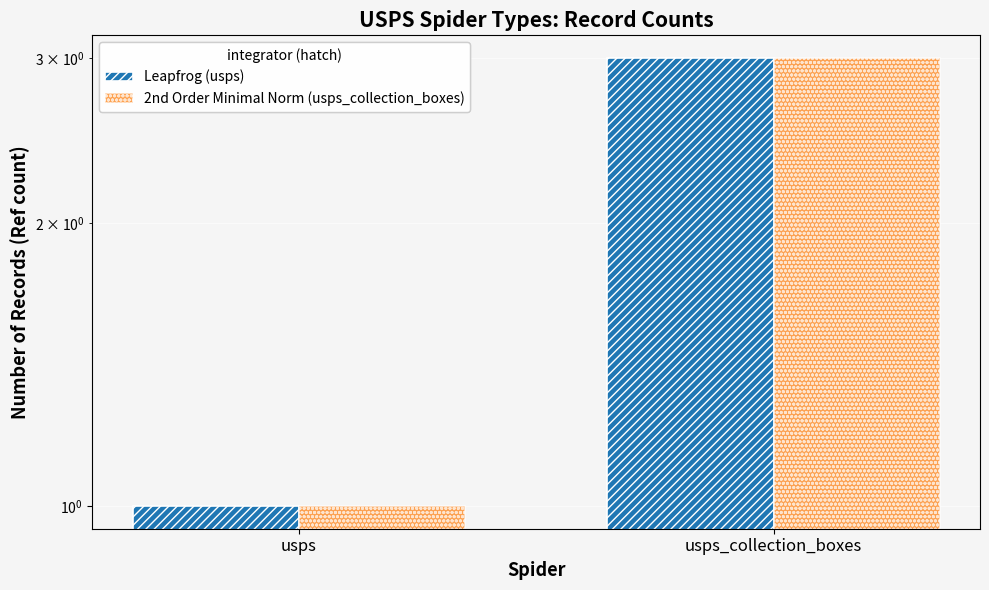

What is the maximum value for 2nd Order Minimal Norm (usps_collection_boxes)?

3